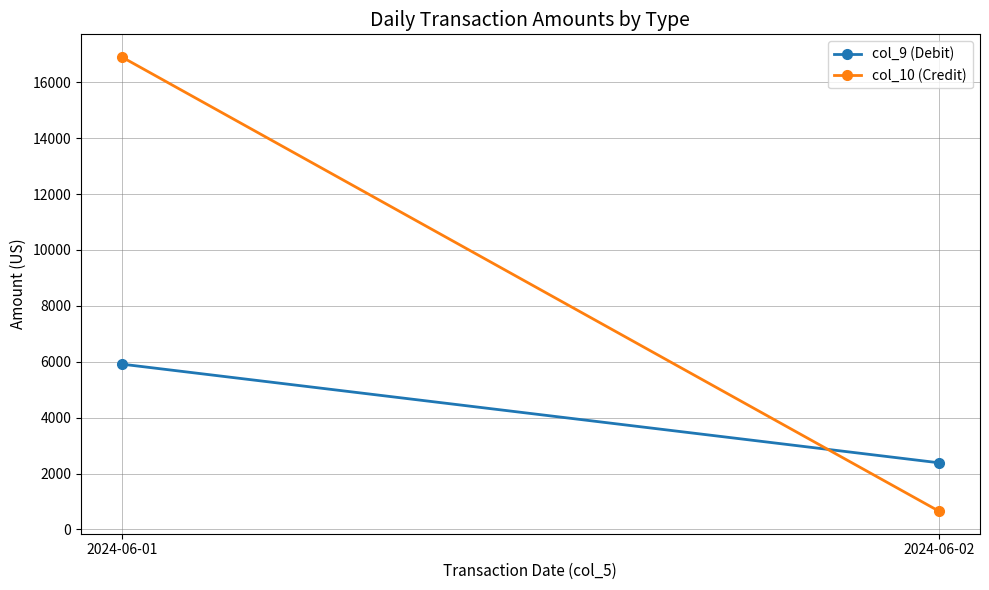

Which label corresponds to the smallest value in the chart?

2024-06-02